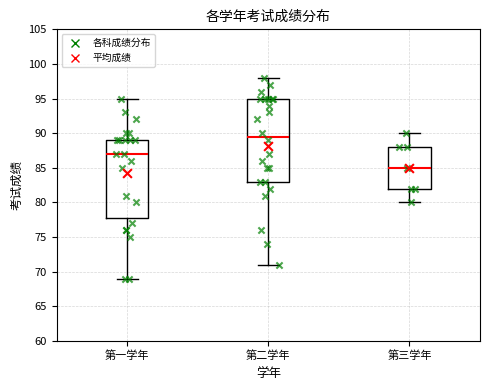

Where is the lower edge of the box for 第三学年 on the y-axis? The values are not printed on the chart, so give them approximately, as read against the axis.

82.0